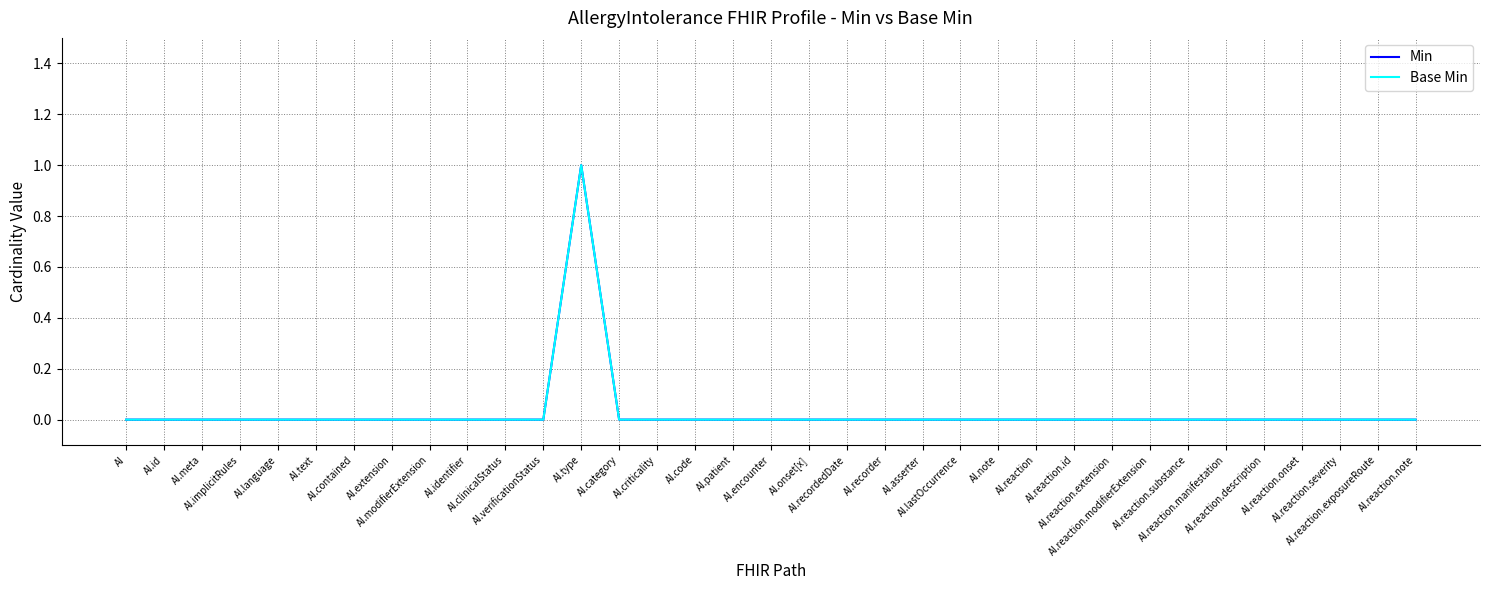

What is the label of the 24th point from the left?

AI.note